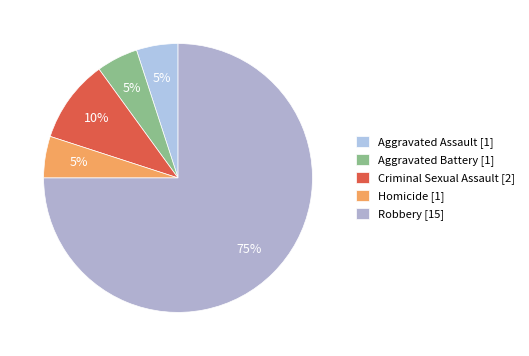

How many slices are in this pie chart?

5